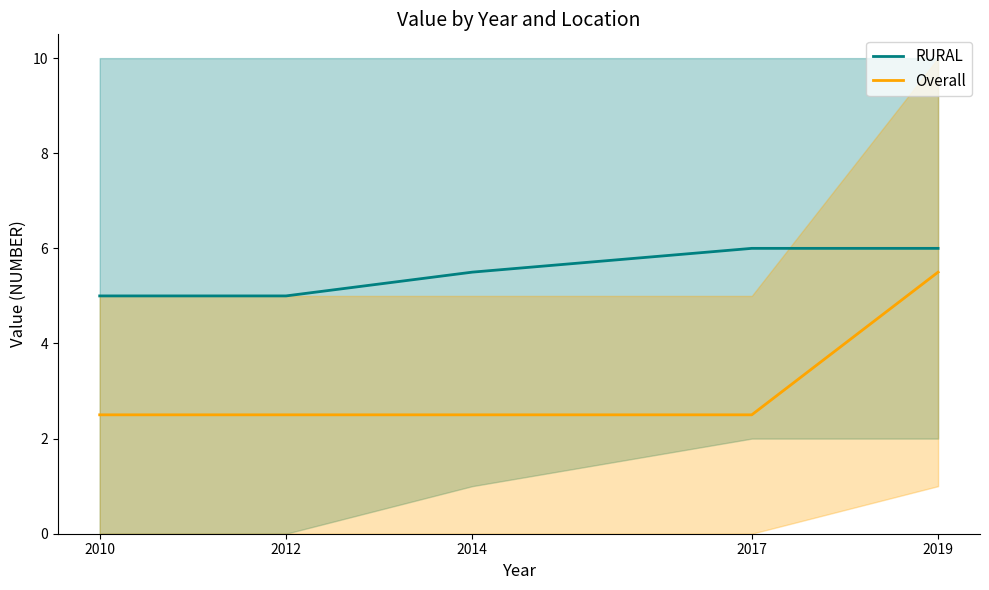

At how many categories does at least one series exceed 2?

5